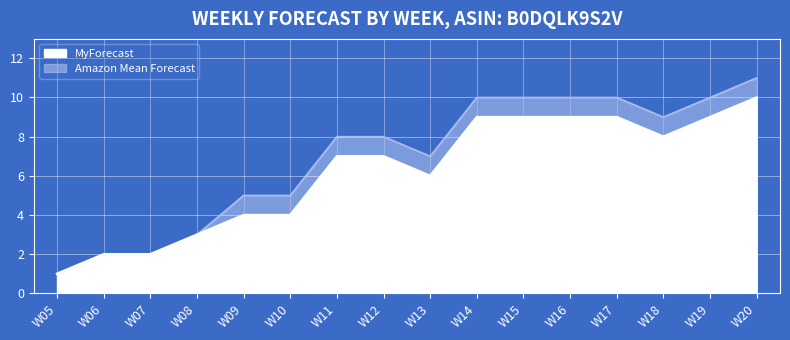

True or false: MyForecast and Amazon Mean Forecast cross at least once.

False